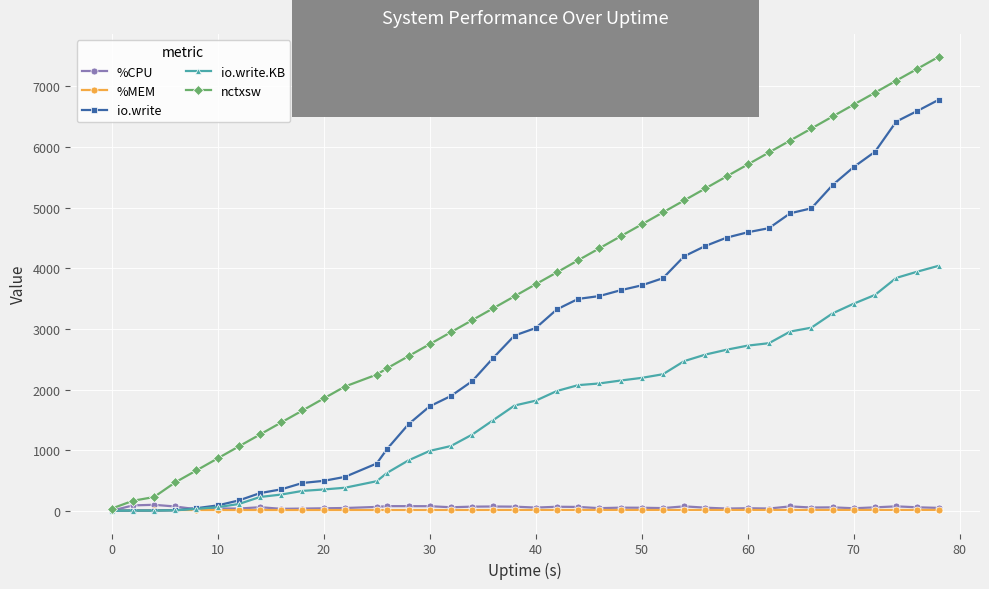

What are all the series names shown in the legend?

%CPU, %MEM, io.write, io.write.KB, nctxsw